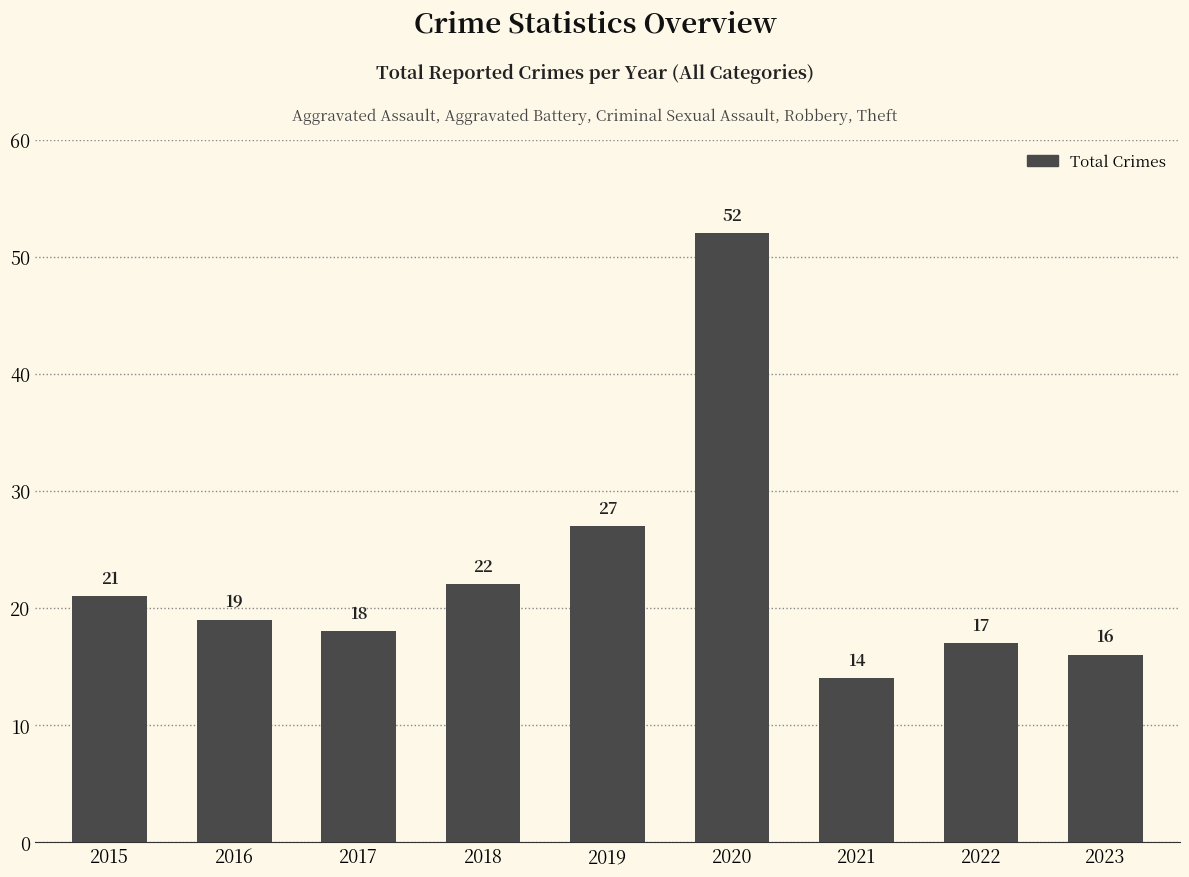

True or false: the data shows 27 at 2023.

False